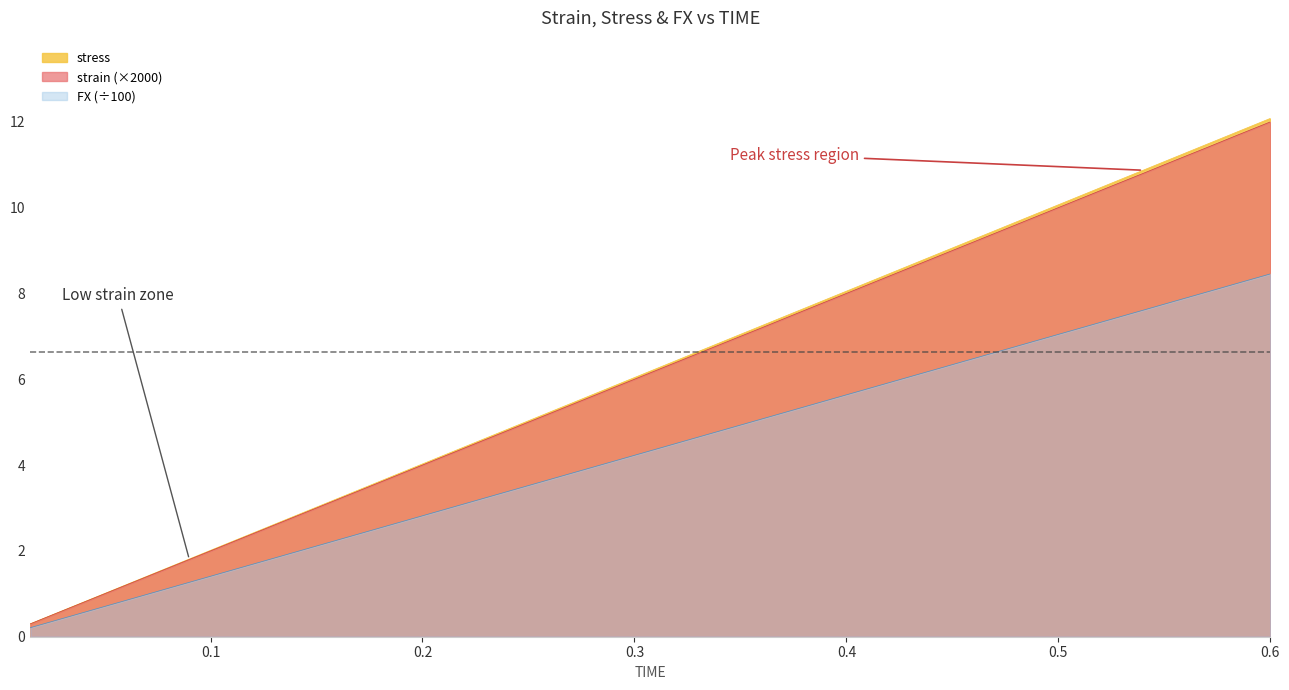

Which series has the widest spread of values?

stress